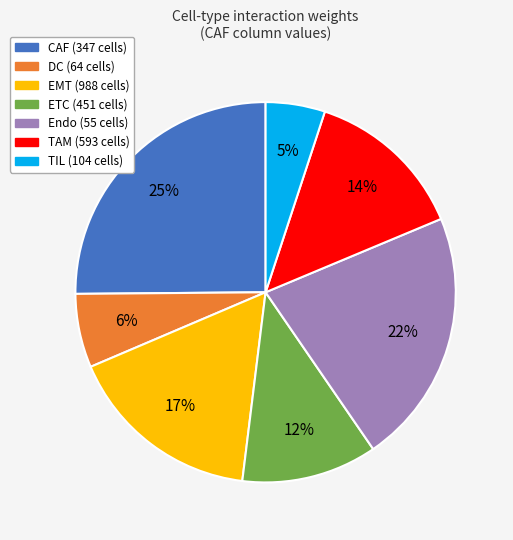

To the nearest percent, what is the average slice percentage?

14%